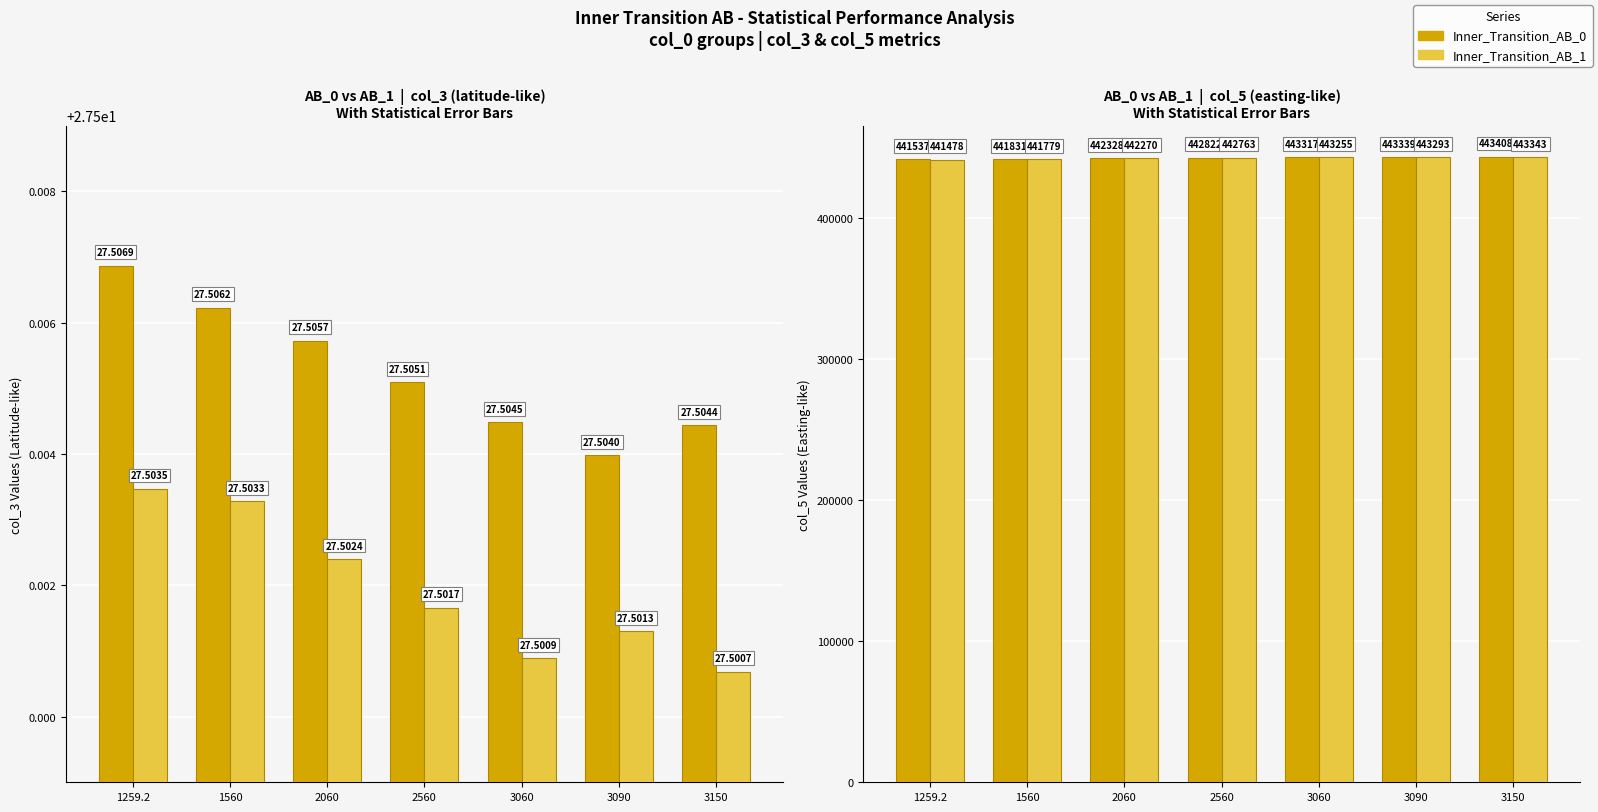

Is it true that Inner_Transition_AB_1 equals 443342.6 at 3150?

True